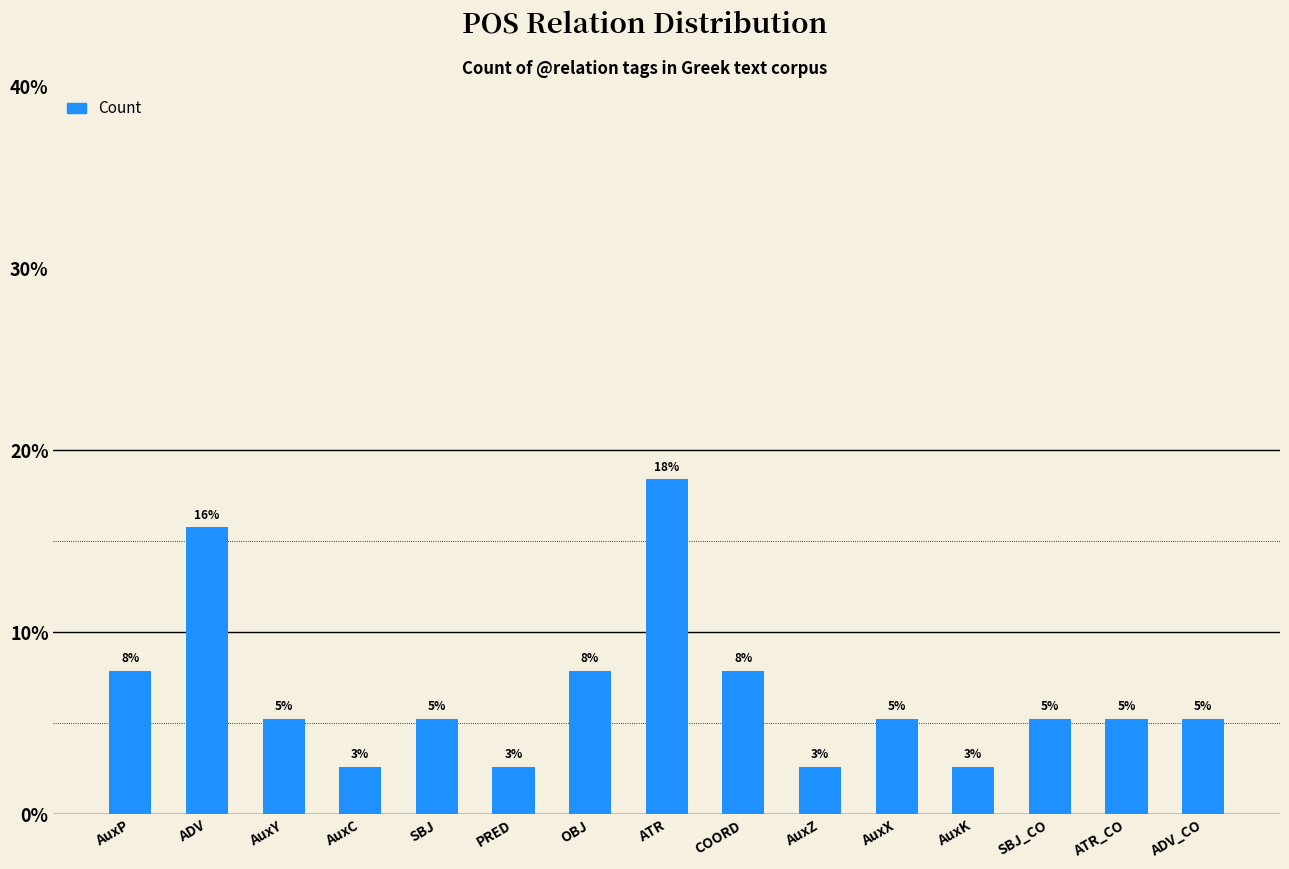

Where does the data first go above 5?

AuxP